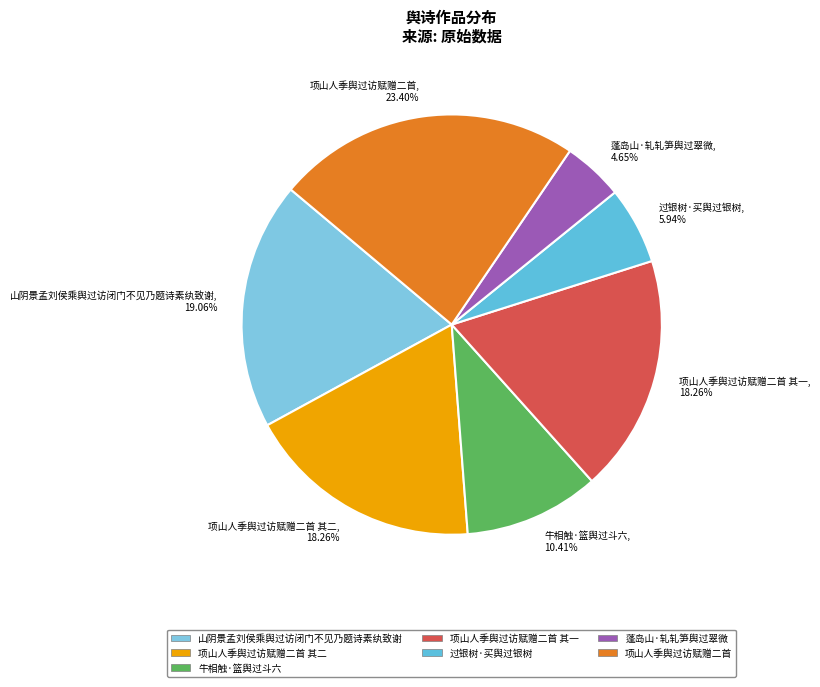

How many slices are in this pie chart?

7